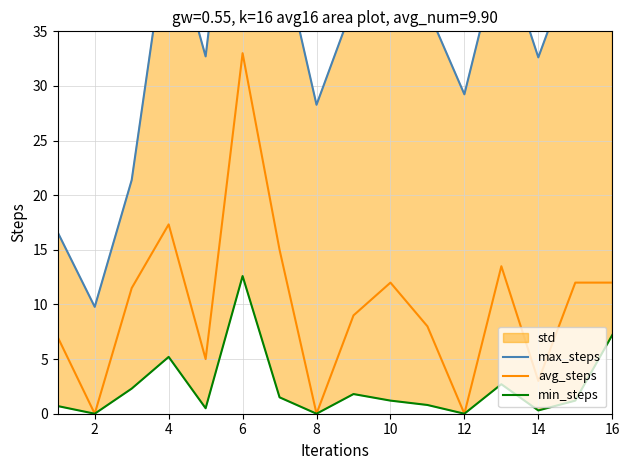

What is the value of the avg_steps point at the 6th from the left?

33.0